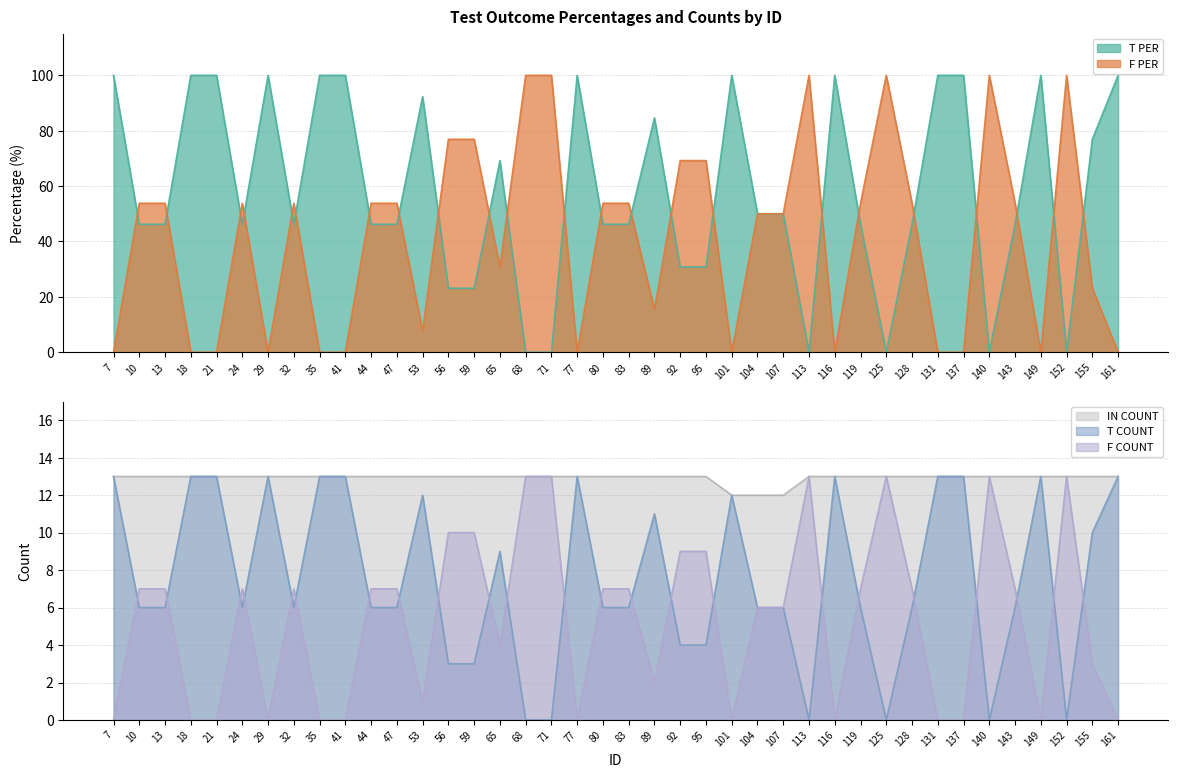

Reading left to right, transcribe all the data shown in this chart.

T PER: 100.0	46.2	46.2	100.0	100.0	46.2	100.0	46.2	100.0	100.0	46.2	46.2	92.3	23.1	23.1	69.2	0.0	0.0	100.0	46.2	46.2	84.6	30.8	30.8	100.0	50.0	50.0	0.0	100.0	46.2	0.0	46.2	100.0	100.0	0.0	46.2	100.0	0.0	76.9	100.0
F PER: 0.0	53.8	53.8	0.0	0.0	53.8	0.0	53.8	0.0	0.0	53.8	53.8	7.7	76.9	76.9	30.8	100.0	100.0	0.0	53.8	53.8	15.4	69.2	69.2	0.0	50.0	50.0	100.0	0.0	53.8	100.0	53.8	0.0	0.0	100.0	53.8	0.0	100.0	23.1	0.0
T COUNT: 13.0	6.0	6.0	13.0	13.0	6.0	13.0	6.0	13.0	13.0	6.0	6.0	12.0	3.0	3.0	9.0	0.0	0.0	13.0	6.0	6.0	11.0	4.0	4.0	12.0	6.0	6.0	0.0	13.0	6.0	0.0	6.0	13.0	13.0	0.0	6.0	13.0	0.0	10.0	13.0
F COUNT: 0.0	7.0	7.0	0.0	0.0	7.0	0.0	7.0	0.0	0.0	7.0	7.0	1.0	10.0	10.0	4.0	13.0	13.0	0.0	7.0	7.0	2.0	9.0	9.0	0.0	6.0	6.0	13.0	0.0	7.0	13.0	7.0	0.0	0.0	13.0	7.0	0.0	13.0	3.0	0.0
IN COUNT: 13.0	13.0	13.0	13.0	13.0	13.0	13.0	13.0	13.0	13.0	13.0	13.0	13.0	13.0	13.0	13.0	13.0	13.0	13.0	13.0	13.0	13.0	13.0	13.0	12.0	12.0	12.0	13.0	13.0	13.0	13.0	13.0	13.0	13.0	13.0	13.0	13.0	13.0	13.0	13.0